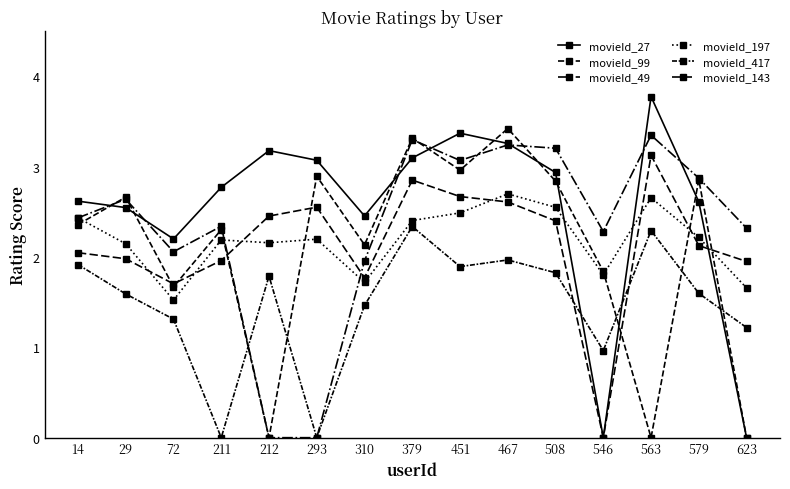

How many distinct data groups are displayed?

6